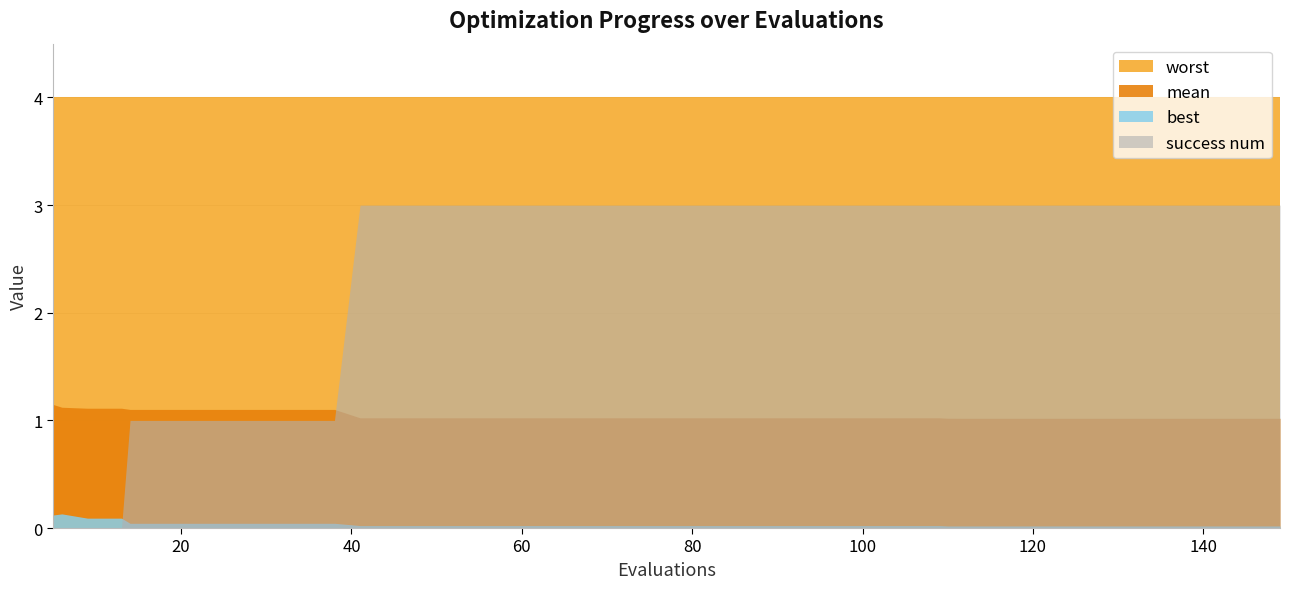

True or false: mean has a value of 1.0 at 38.

True